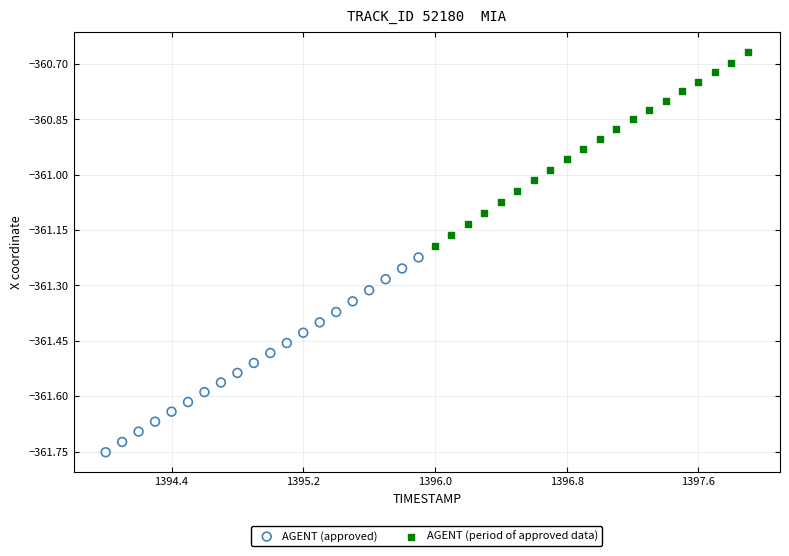

Which series contains the lowest Y value?

AGENT (approved)